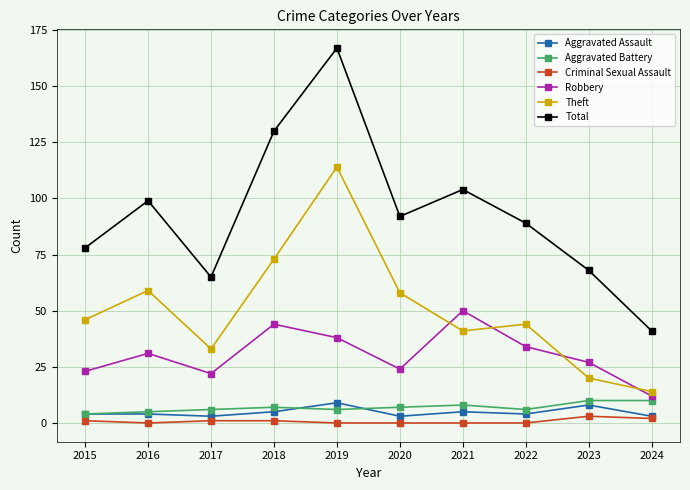

Reading left to right, transcribe all the data shown in this chart.

Aggravated Assault: 4	4	3	5	9	3	5	4	8	3
Aggravated Battery: 4	5	6	7	6	7	8	6	10	10
Criminal Sexual Assault: 1	0	1	1	0	0	0	0	3	2
Robbery: 23	31	22	44	38	24	50	34	27	12
Theft: 46	59	33	73	114	58	41	44	20	14
Total: 78	99	65	130	167	92	104	89	68	41